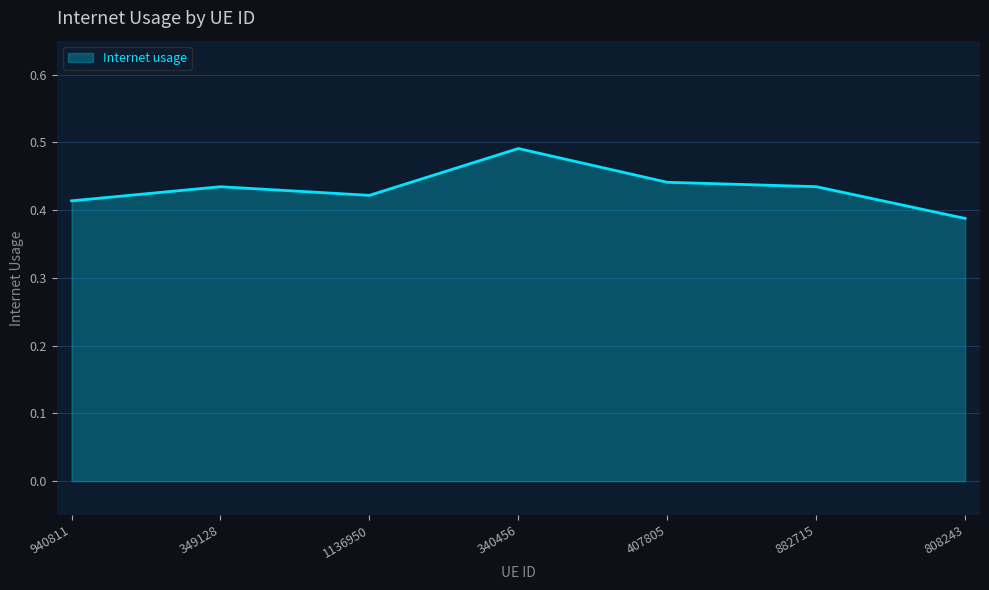

Which has a higher value, 940811 or 349128?

349128